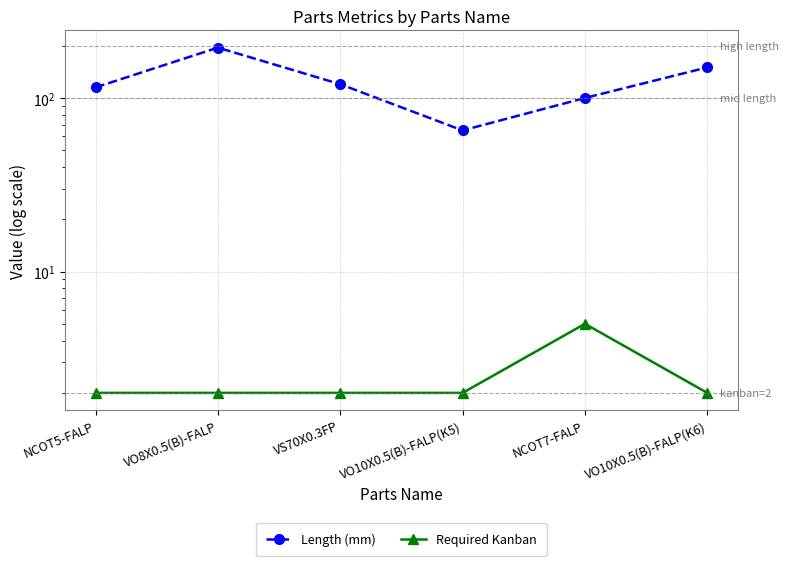

At VO10X0.5(B)-FALP(K6), list the series in order from smallest to largest.

Required Kanban, Length (mm)